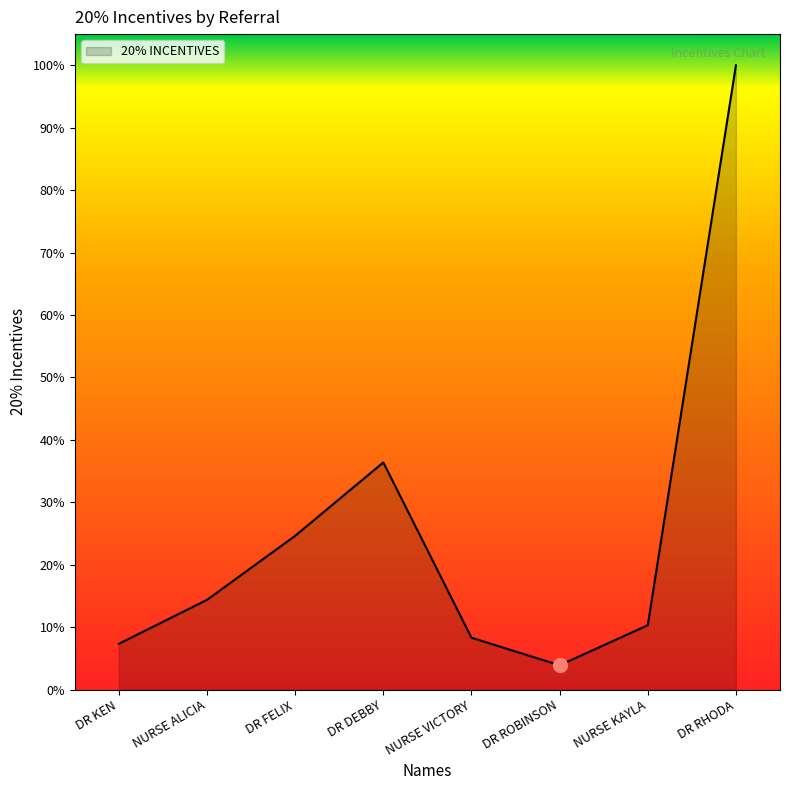

Where does the data first go above 9200?

DR FELIX